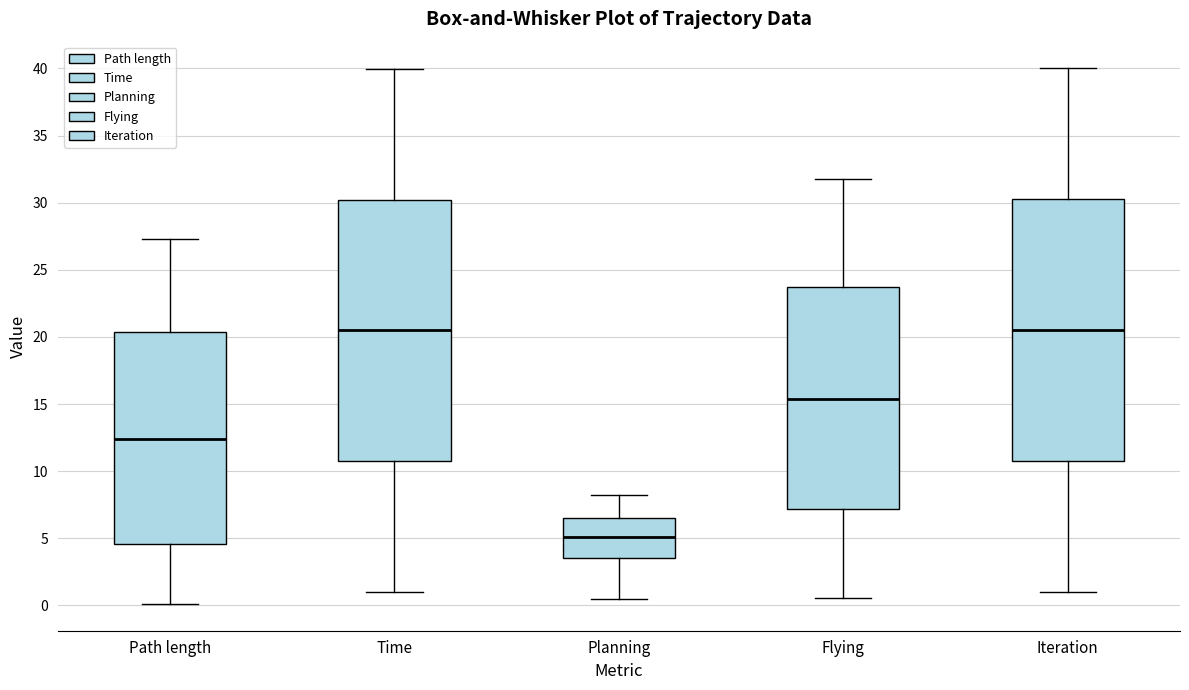

Reading left to right, transcribe this box plot: for each box, give where its median line is, the range the box spans, and where its two whiskers end, as read against the y-axis. The values are not printed on the chart, so give them approximately, as read against the axis.

Path length: median 12.5, box 4.5 to 20.5, whiskers 0.0 to 27.5
Time: median 20.5, box 10.5 to 30.0, whiskers 1.0 to 40.0
Planning: median 5.0, box 3.5 to 6.5, whiskers 0.5 to 8.0
Flying: median 15.5, box 7.0 to 23.5, whiskers 0.5 to 31.5
Iteration: median 20.5, box 11.0 to 30.5, whiskers 1.0 to 40.0